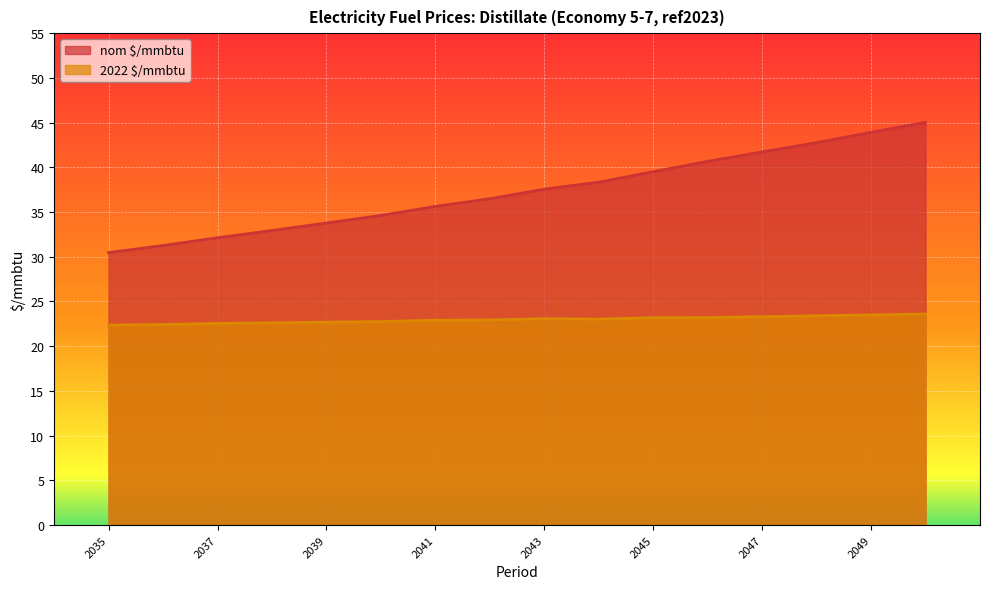

List the series in order of their overall mean, lowest first.

2022 $/mmbtu, nom $/mmbtu